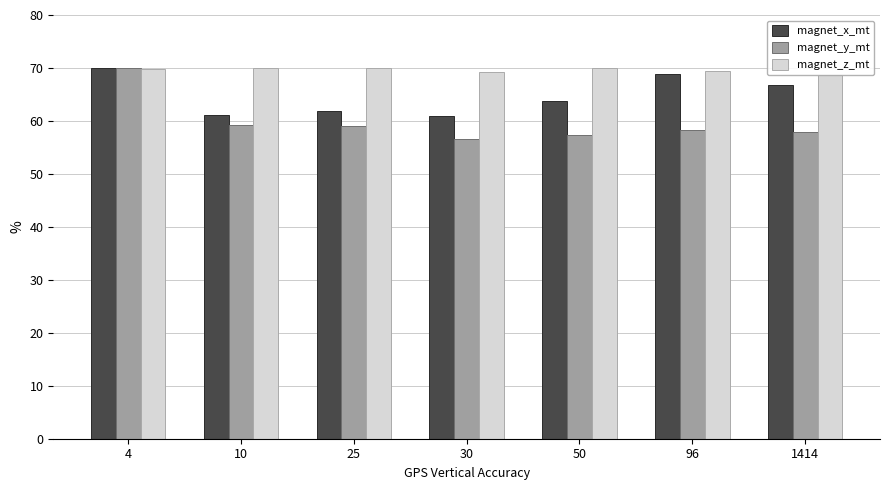

At 50, list the series in order from largest to smallest.

magnet_z_mt, magnet_x_mt, magnet_y_mt